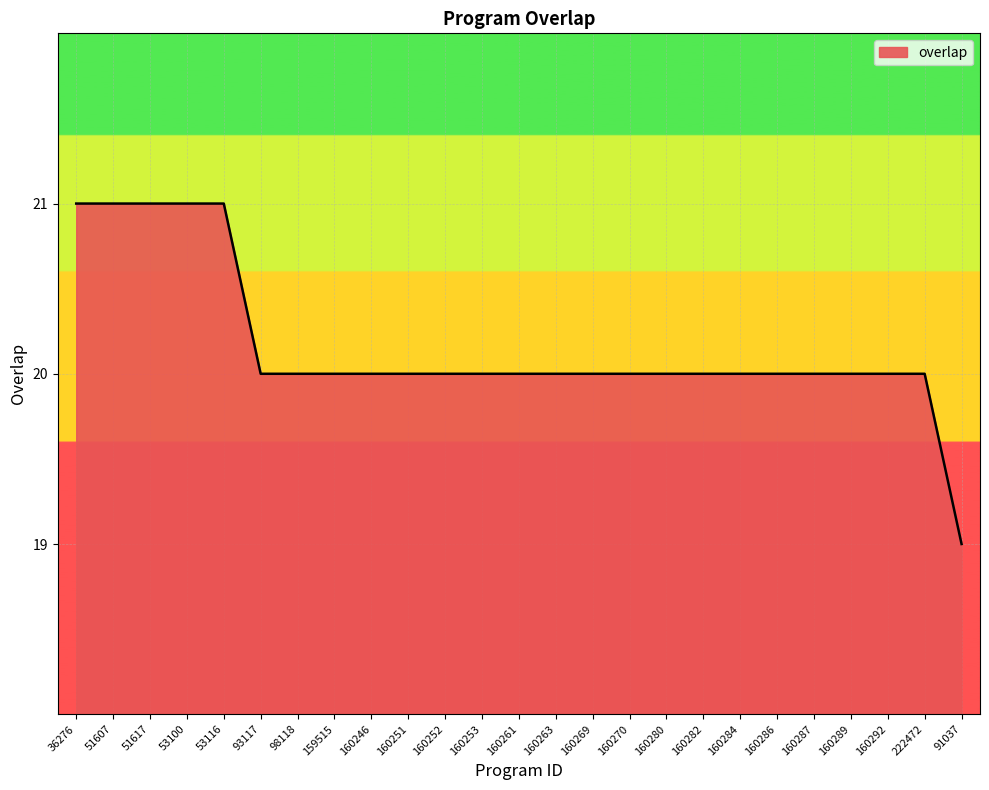

The value at 160287 is 20. True or false?

True